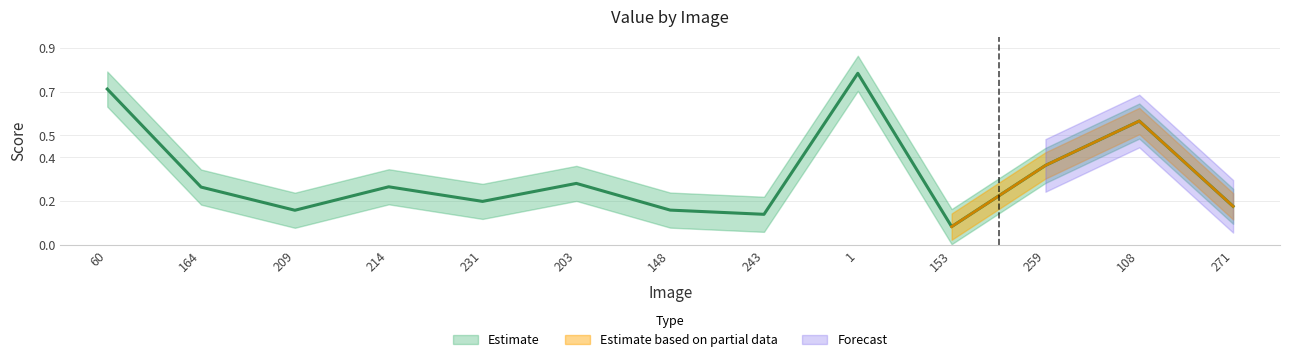

Does the chart display data point markers on the line(s)?

No